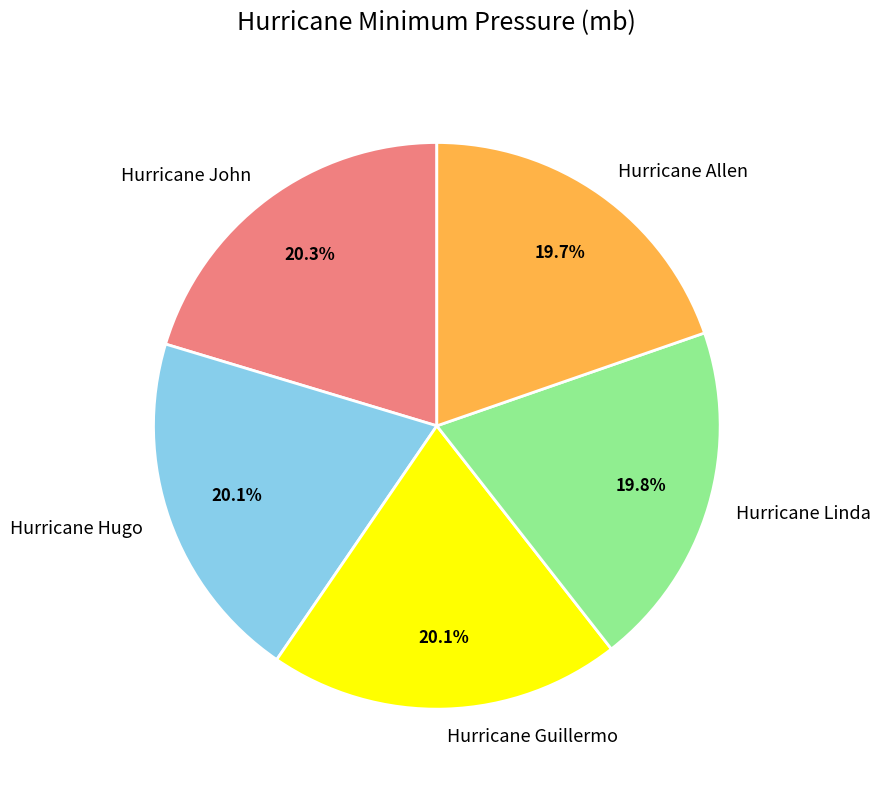

True or false: Hurricane John accounts for 12% of the total.

False